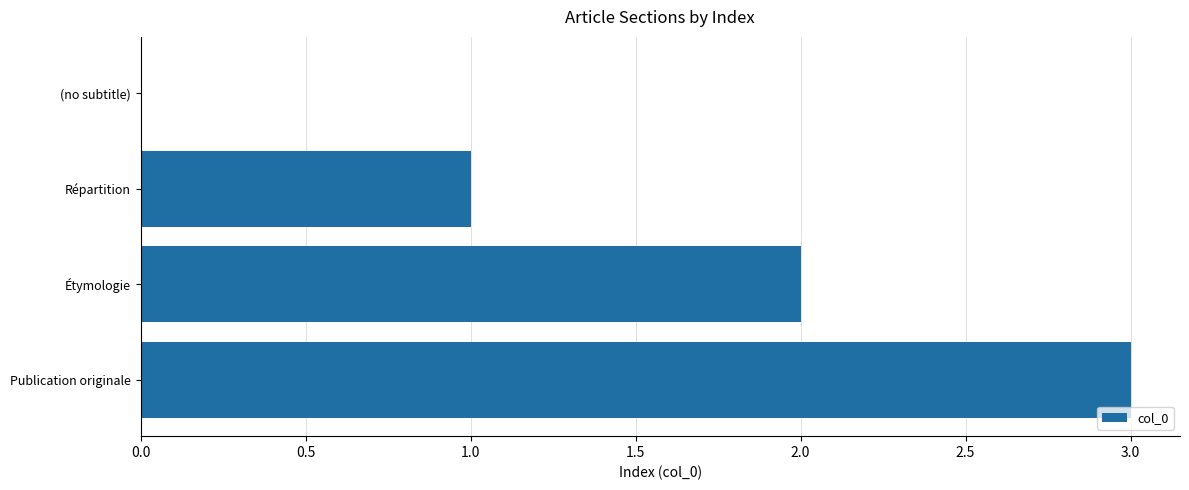

Are the bars grouped side by side (vs. stacked)?

No